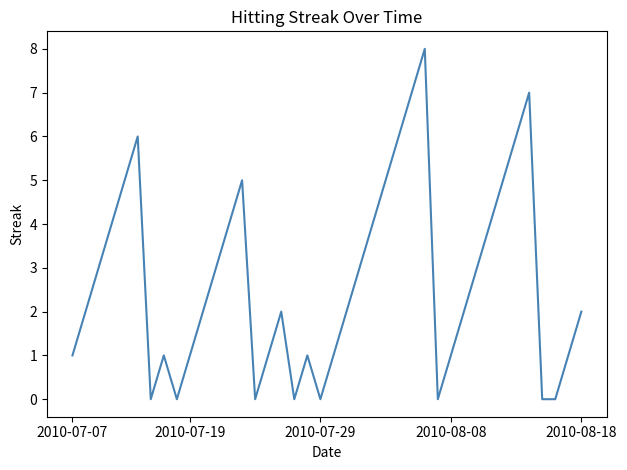

What is the maximum value shown in the chart?

8